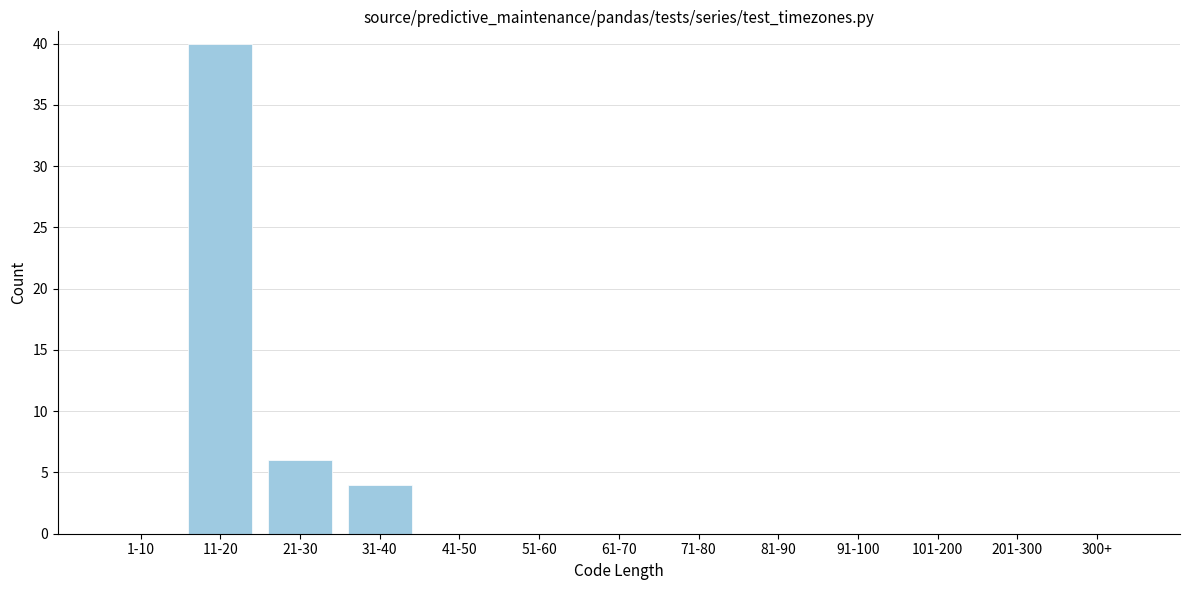

Reading left to right, transcribe all the data shown in this chart.

1-10=0	11-20=40	21-30=6	31-40=4	41-50=0	51-60=0	61-70=0	71-80=0	81-90=0	91-100=0	101-200=0	201-300=0	300+=0